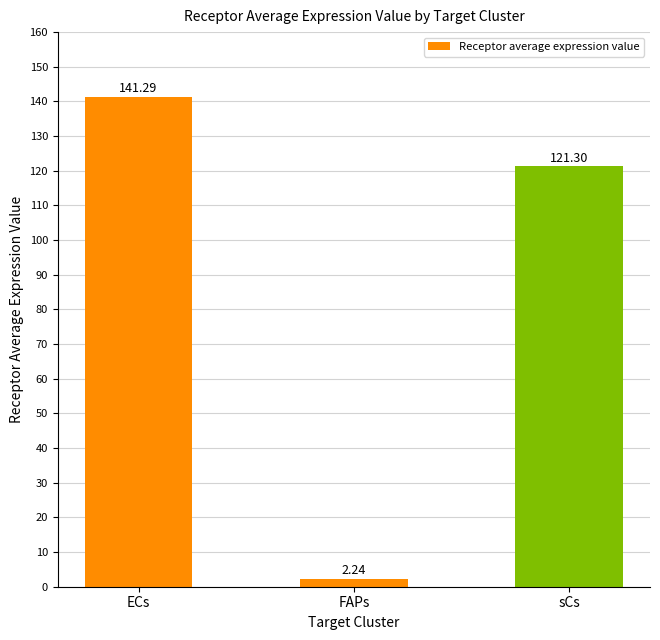

How many values are below 121?

1